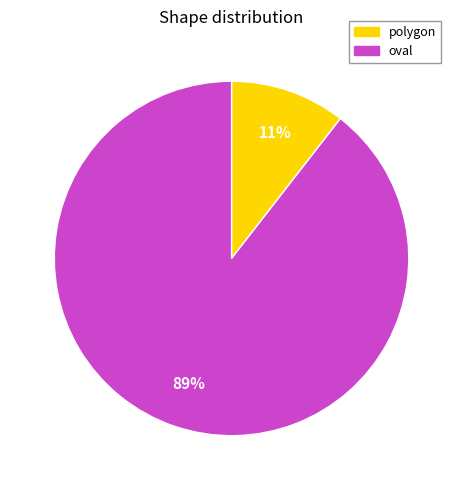

How many slices are in this pie chart?

2